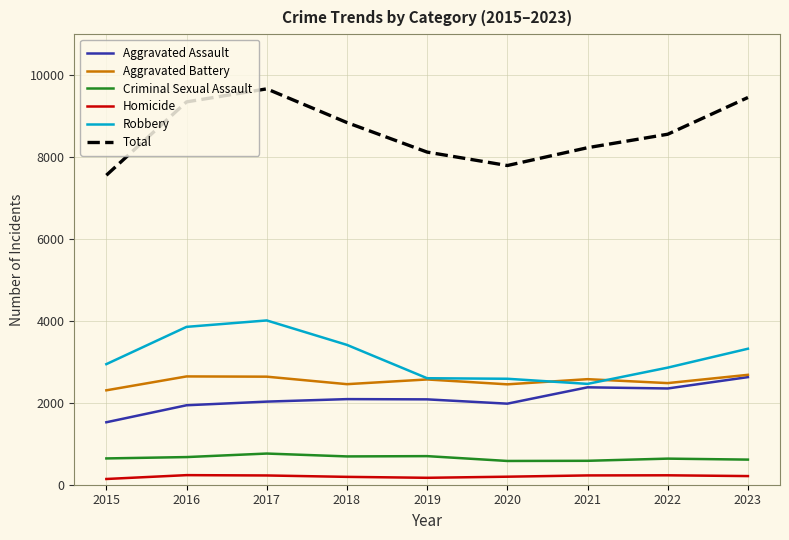

How many lines are shown in the chart?

6